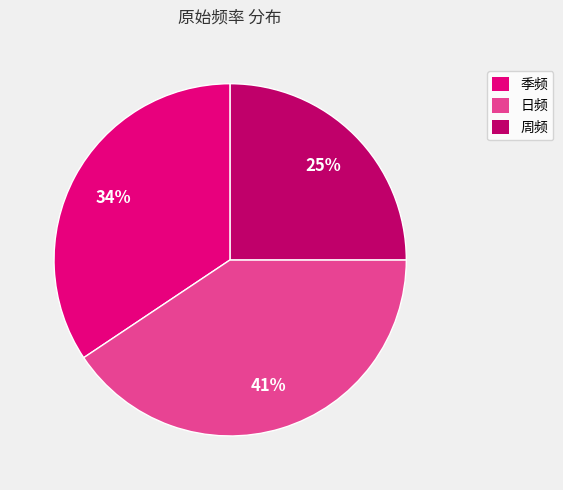

How many segments does this pie chart have?

3